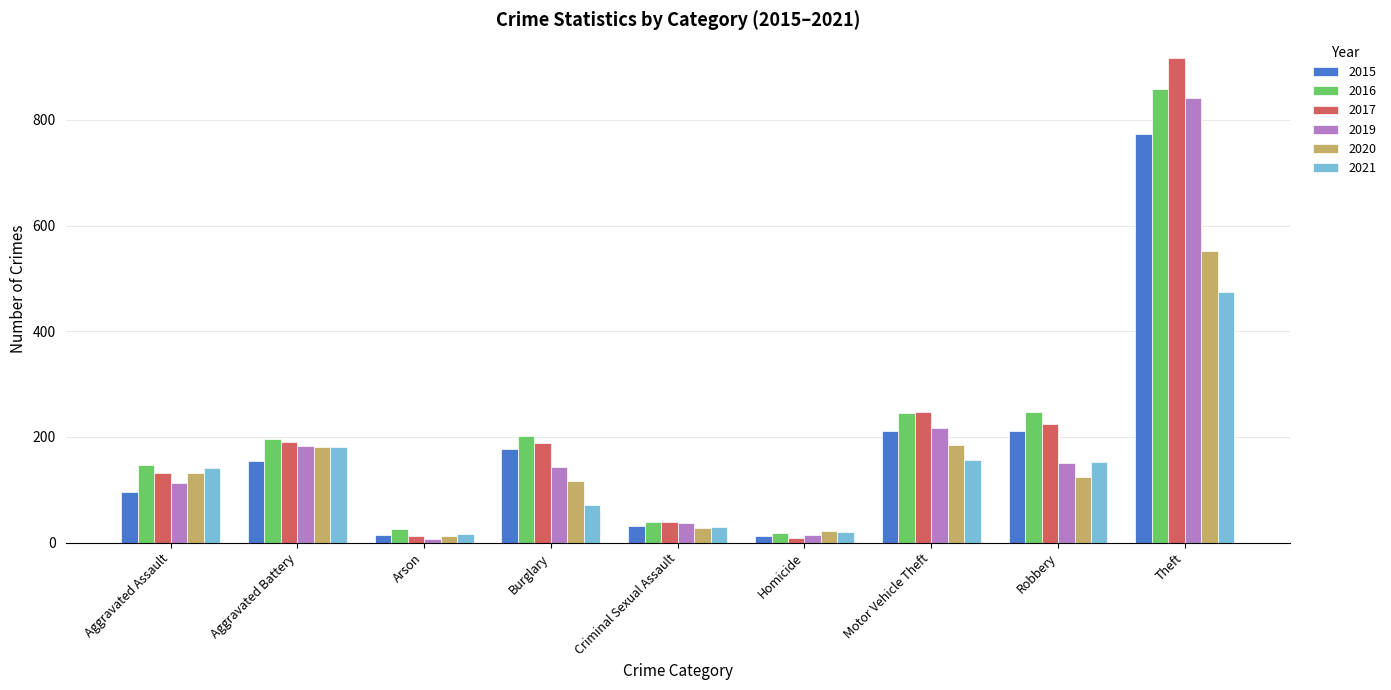

What is the label of the 1st bar from the left?

Aggravated Assault